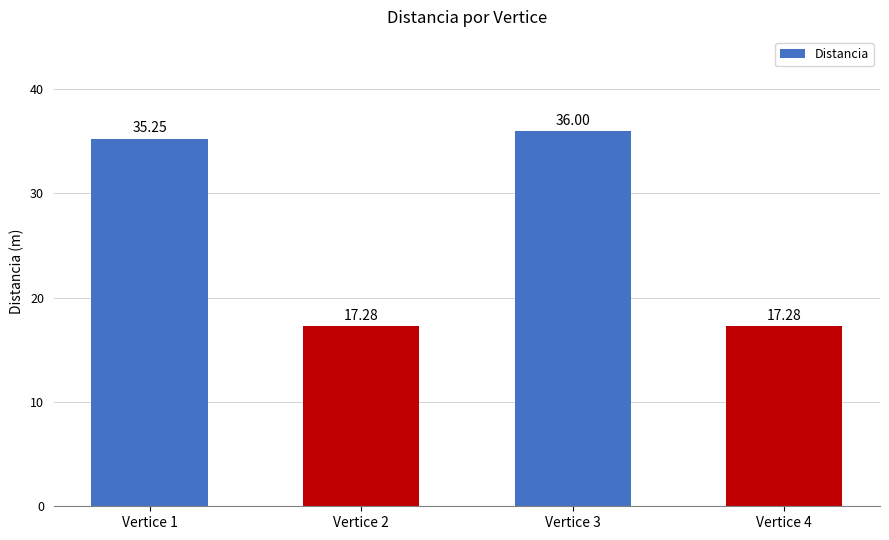

What is the difference between the values at Vertice 3 and Vertice 4?

18.7